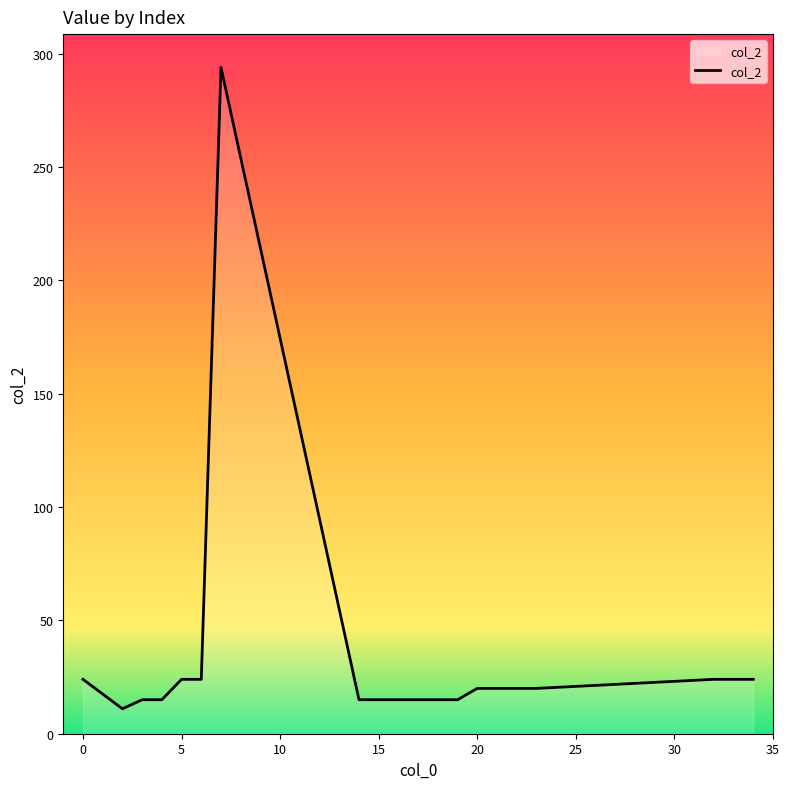

What is the difference between the maximum and minimum values?

283